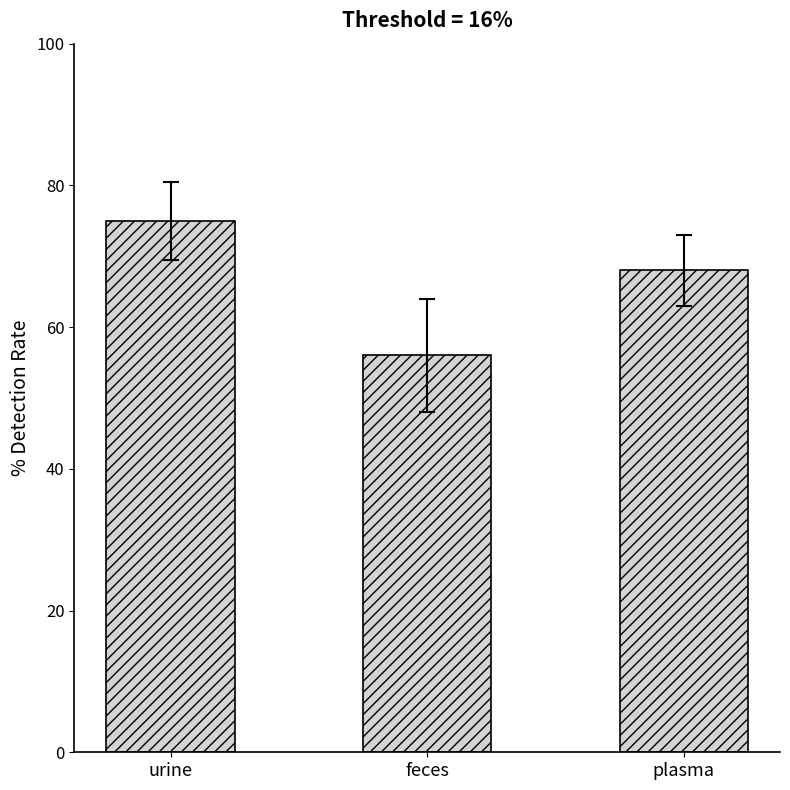

Between plasma and urine, which is larger?

urine